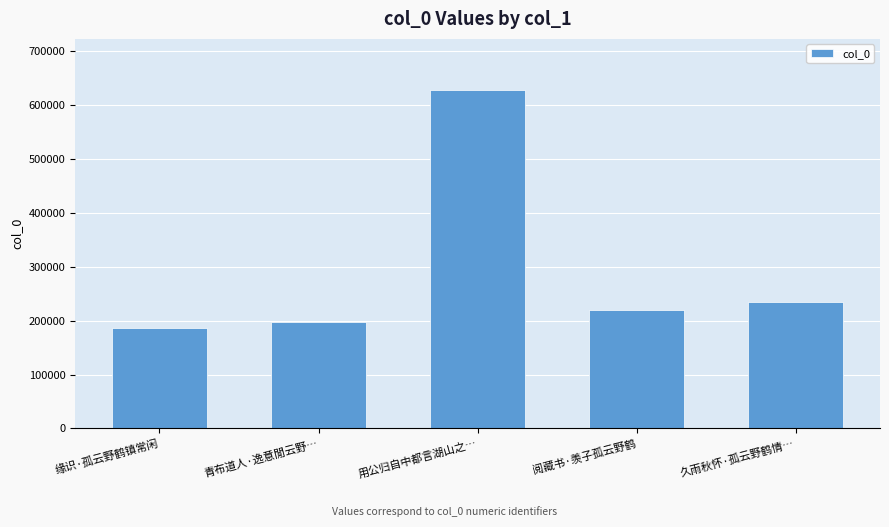

Which category has the highest value across all series?

用公归自中都言湖山之…